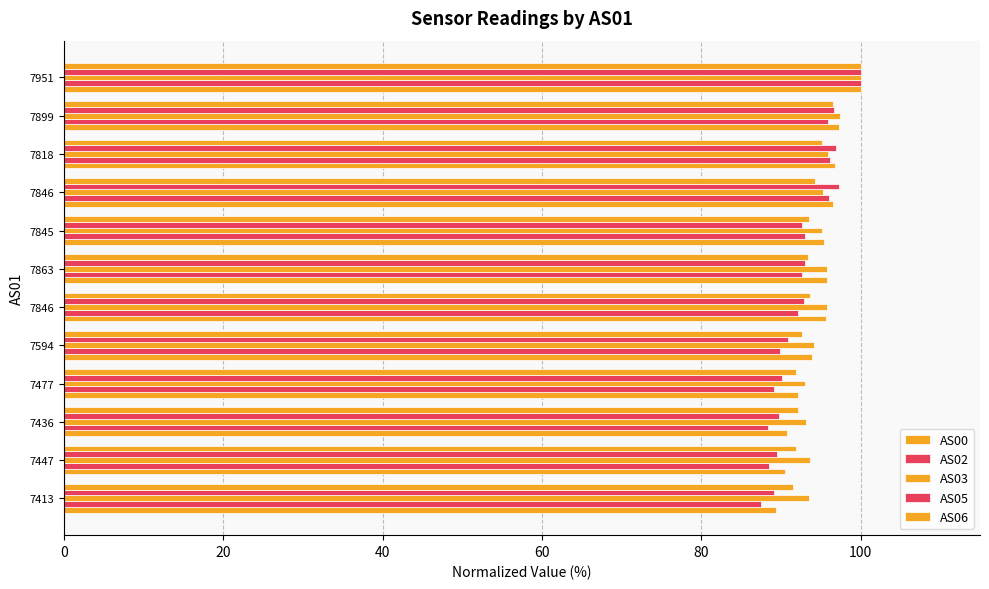

How many groups of bars are there?

12